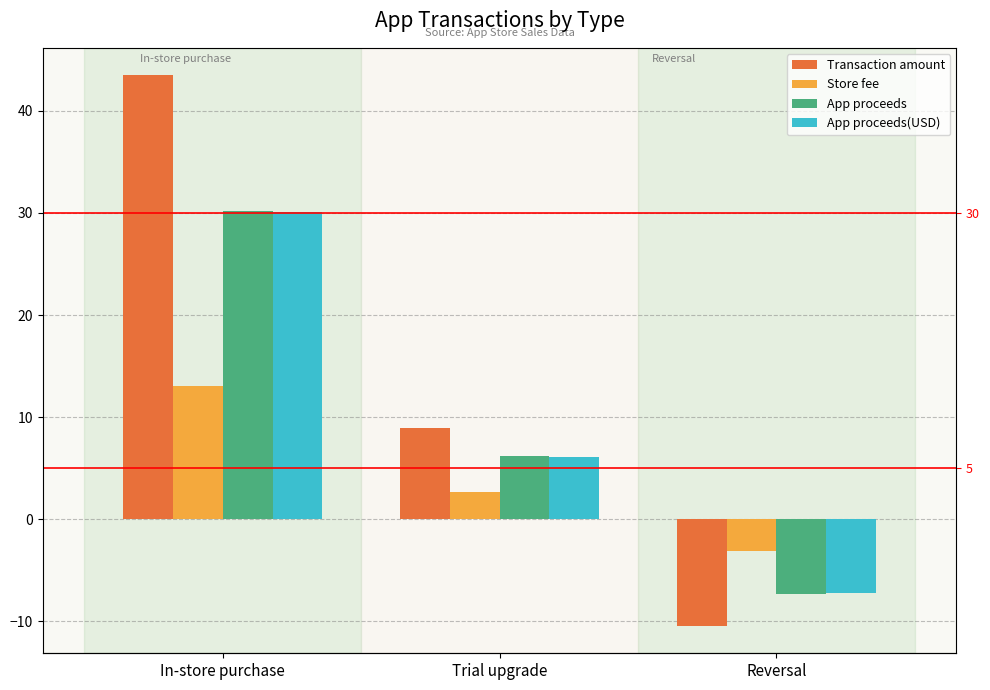

What is the approximate value of Transaction amount at Reversal?

-10.4